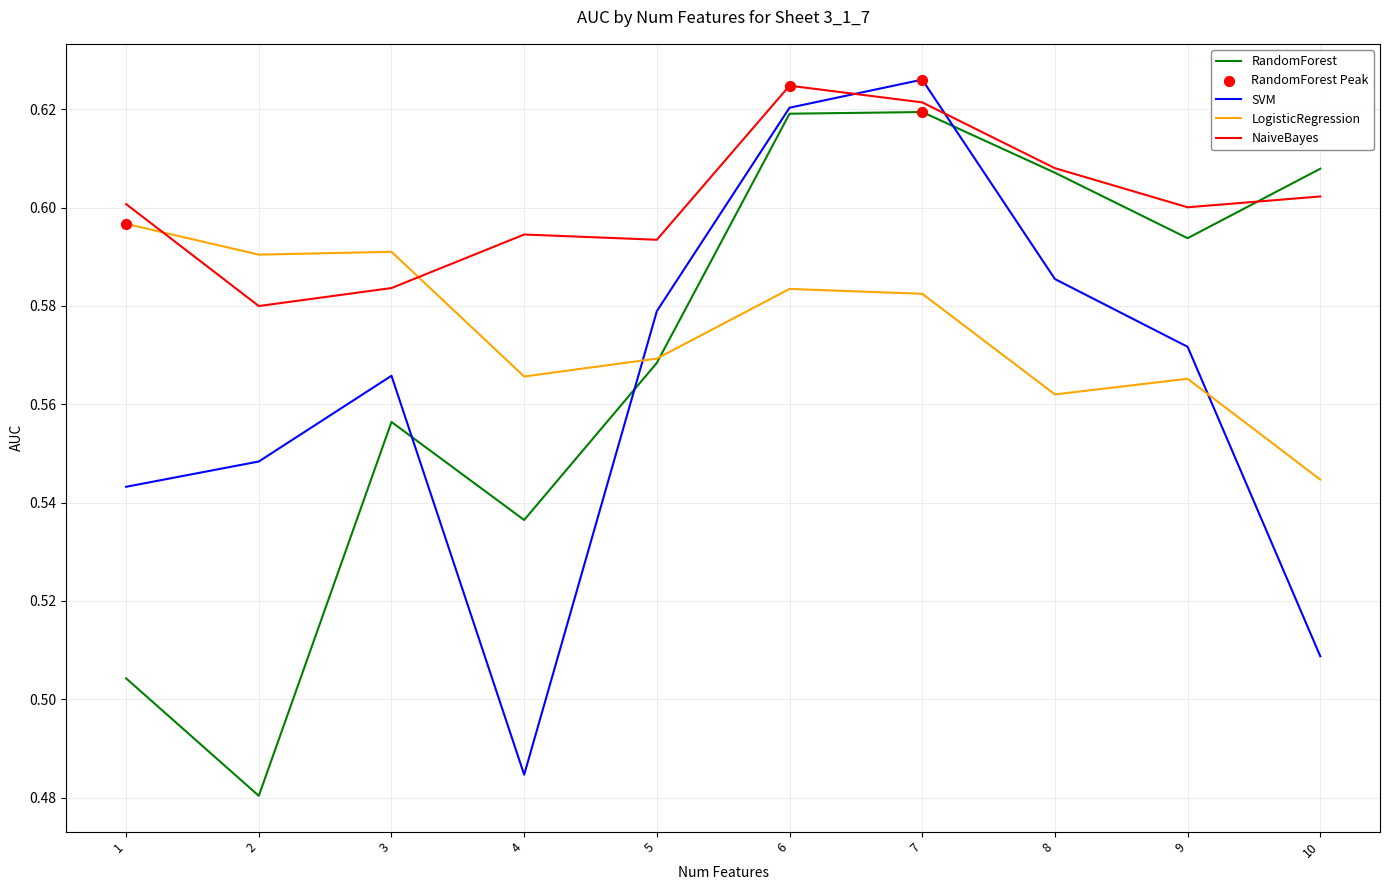

Which series has the largest total across all categories?

NaiveBayes